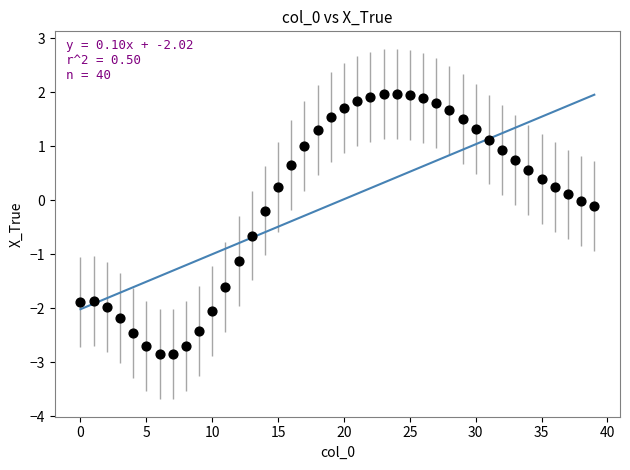

What is the range of Y values (max minus min)?

4.8